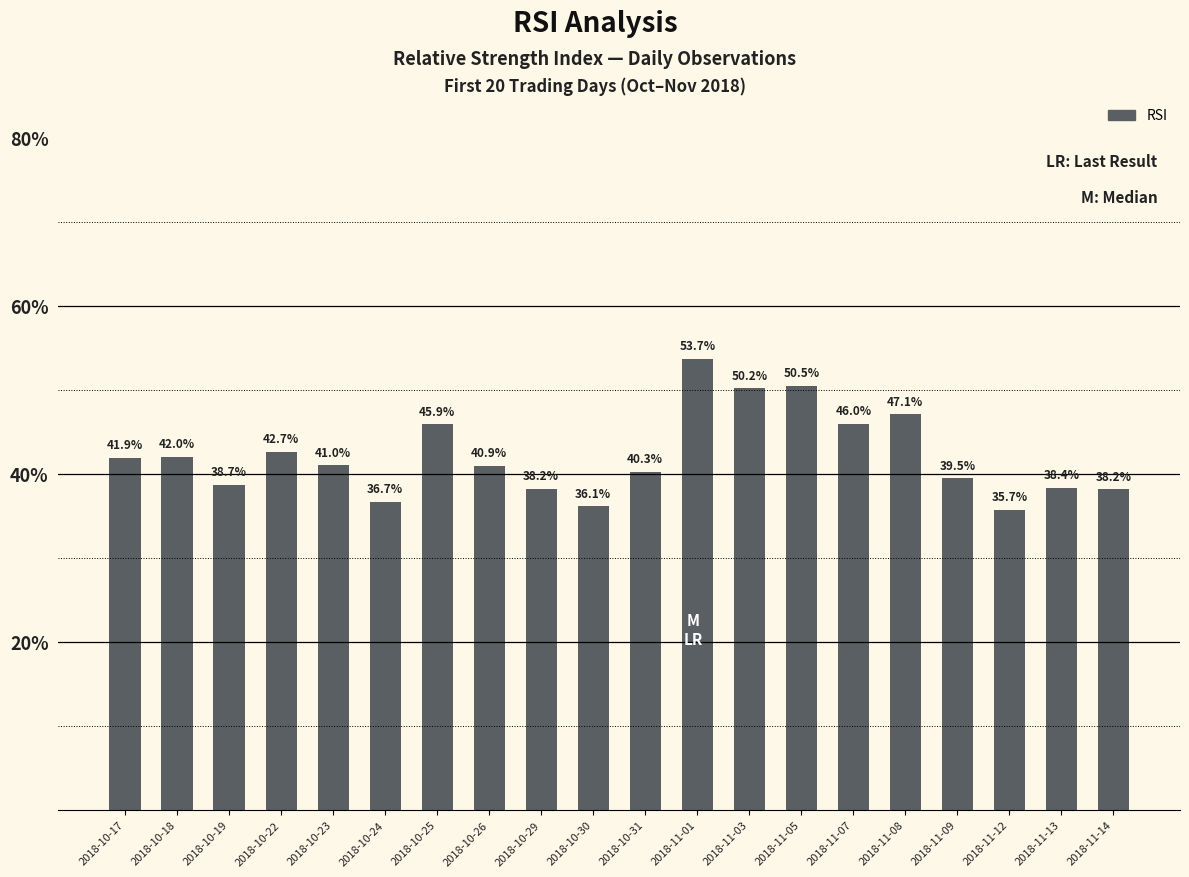

What is the label of the 18th bar from the right?

2018-10-19